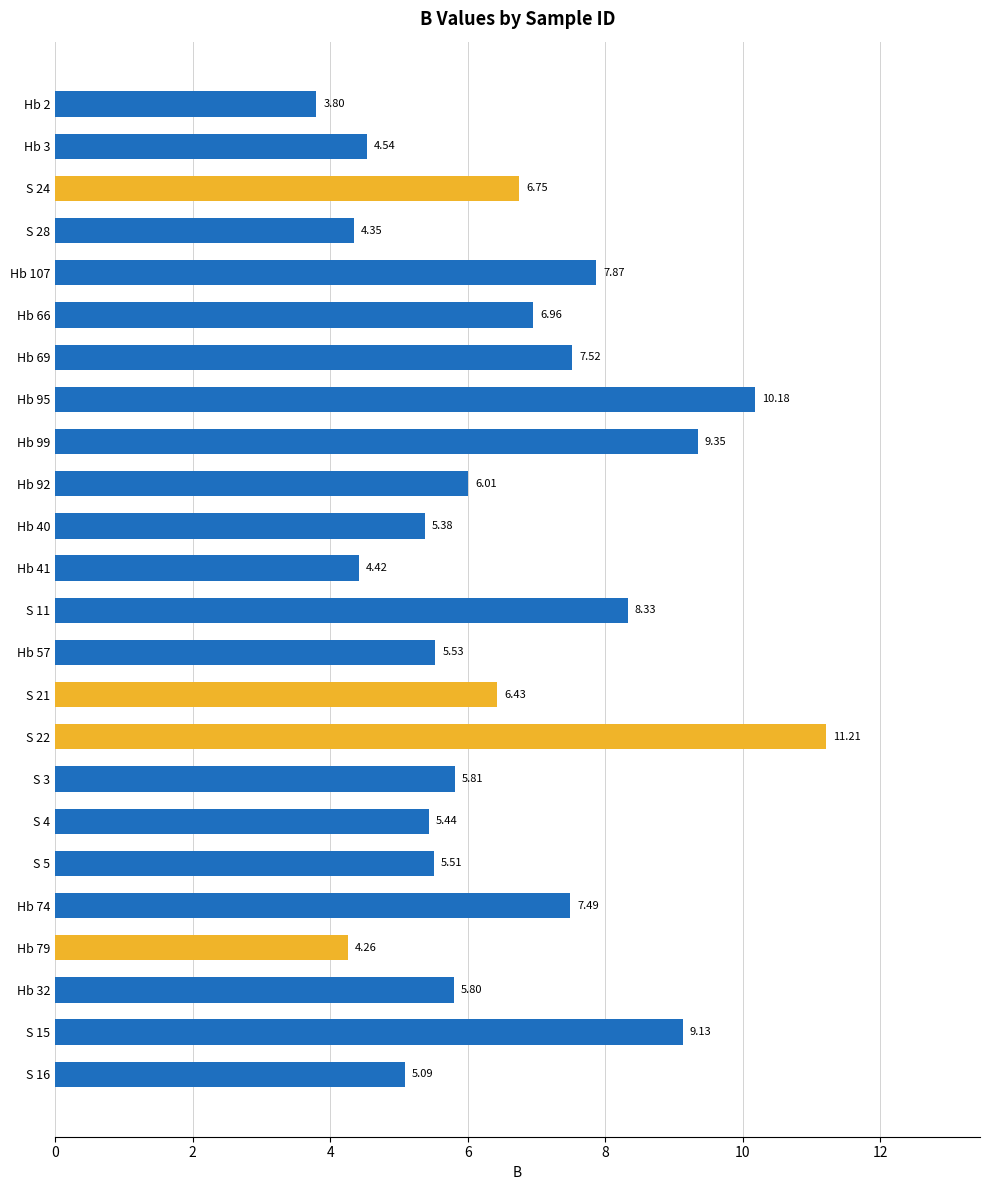

What is the sum of the values at Hb 3 and S 24?

11.3